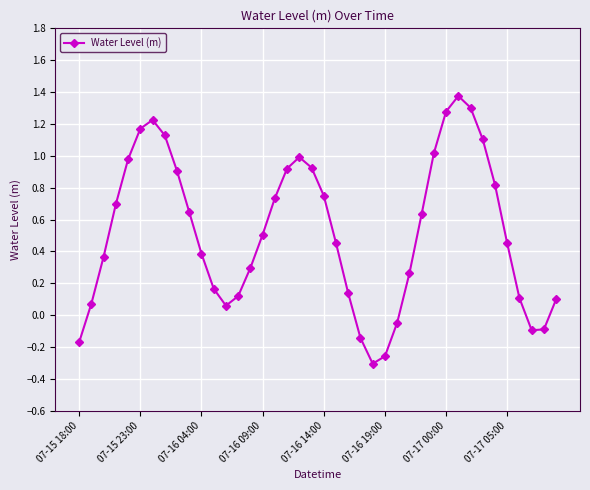

True or false: the data has more than 1 interior local peaks.

True